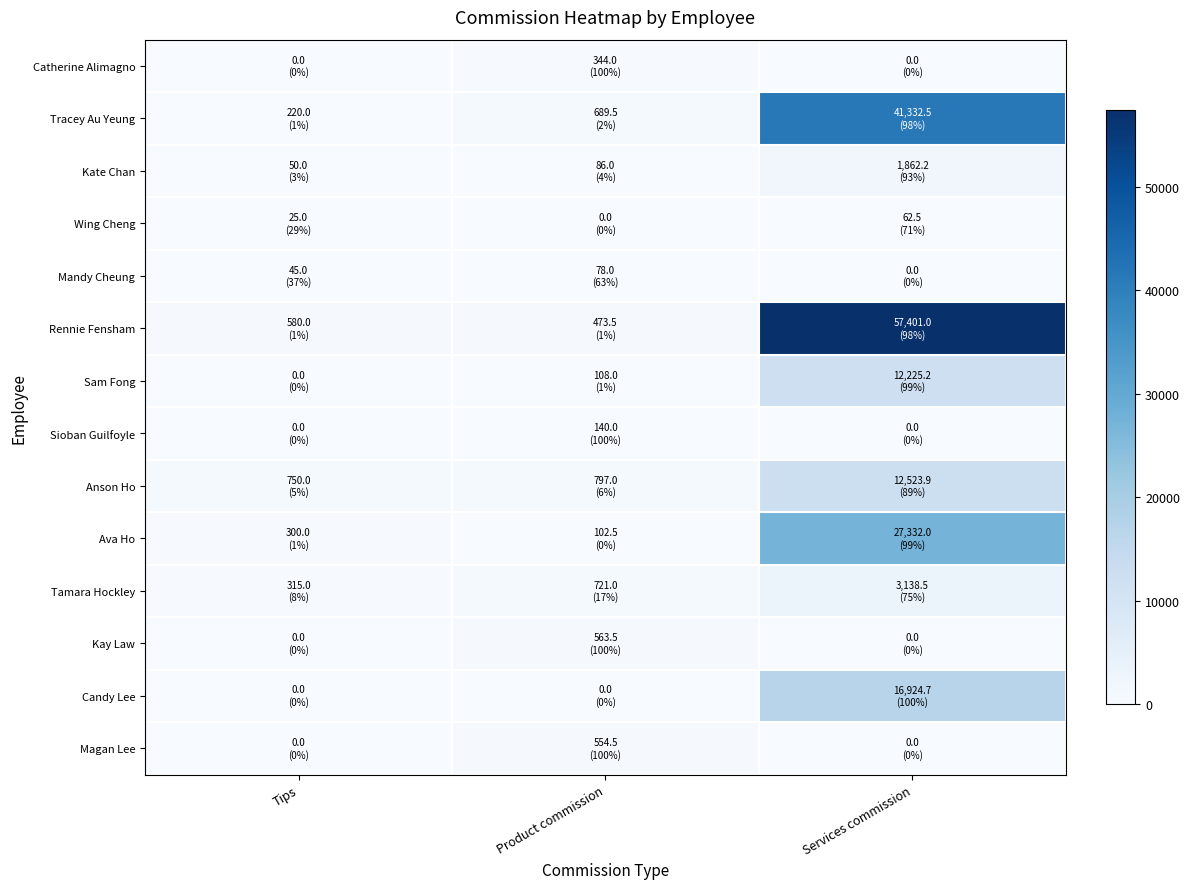

At which category does the chart reach its peak across all series?

Services commission